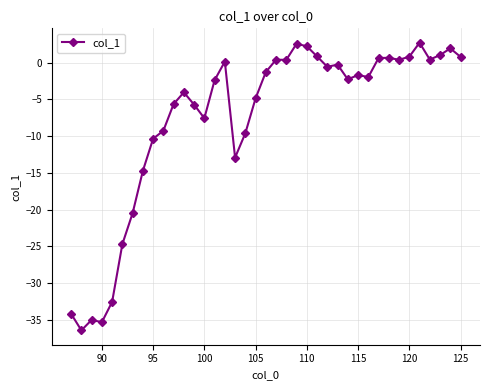

What is the difference between the maximum and minimum values?

39.1